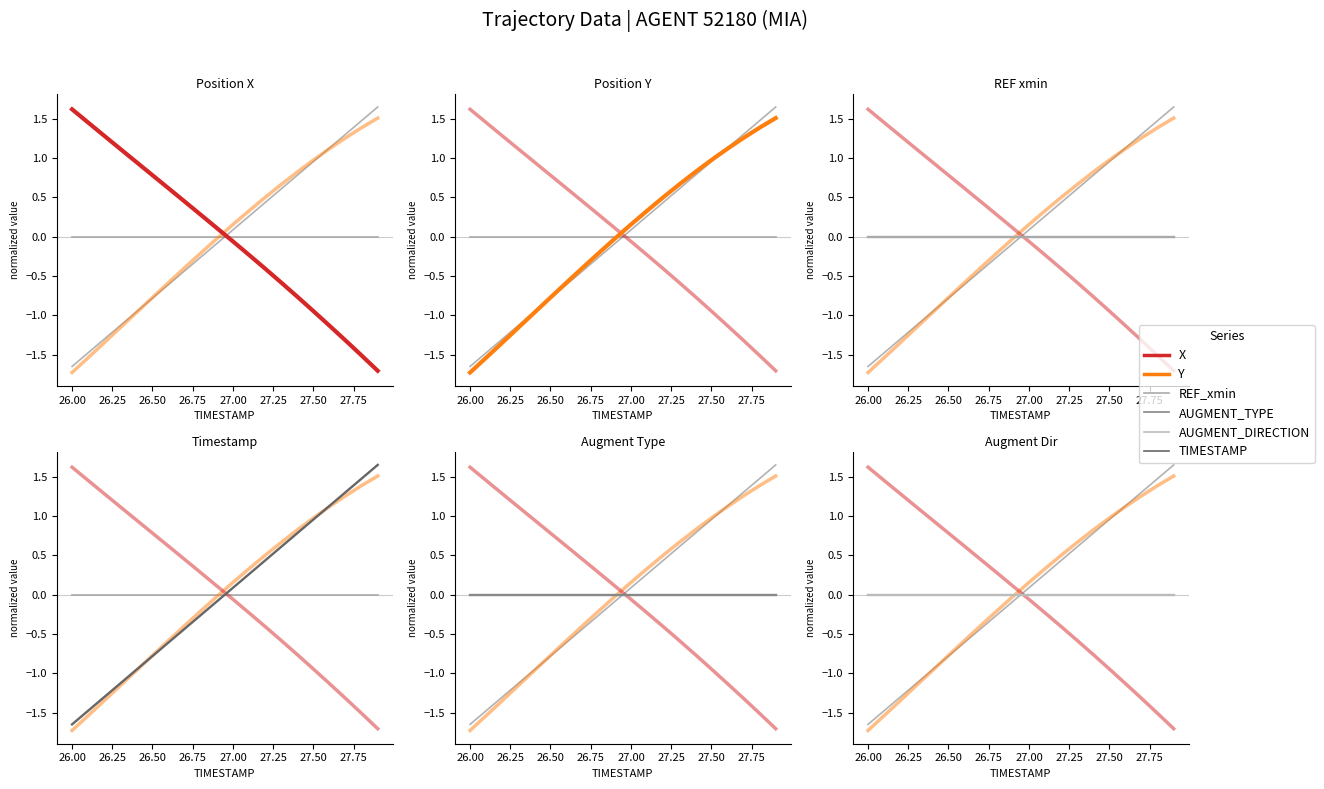

At how many categories does at least one series exceed 0?

20